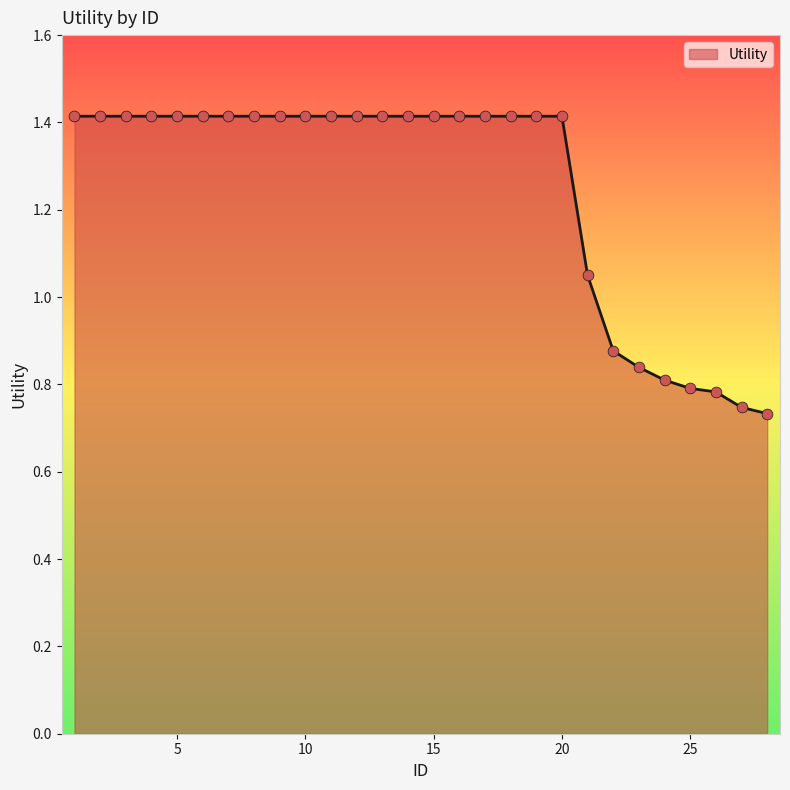

What is the greatest value displayed?

1.4